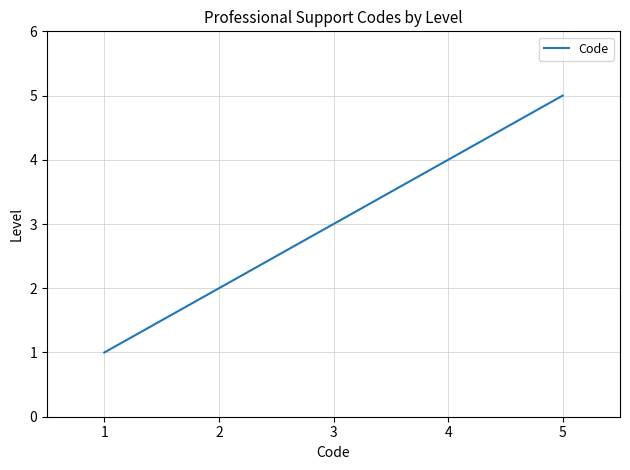

True or false: the data has more than 2 interior local peaks.

False